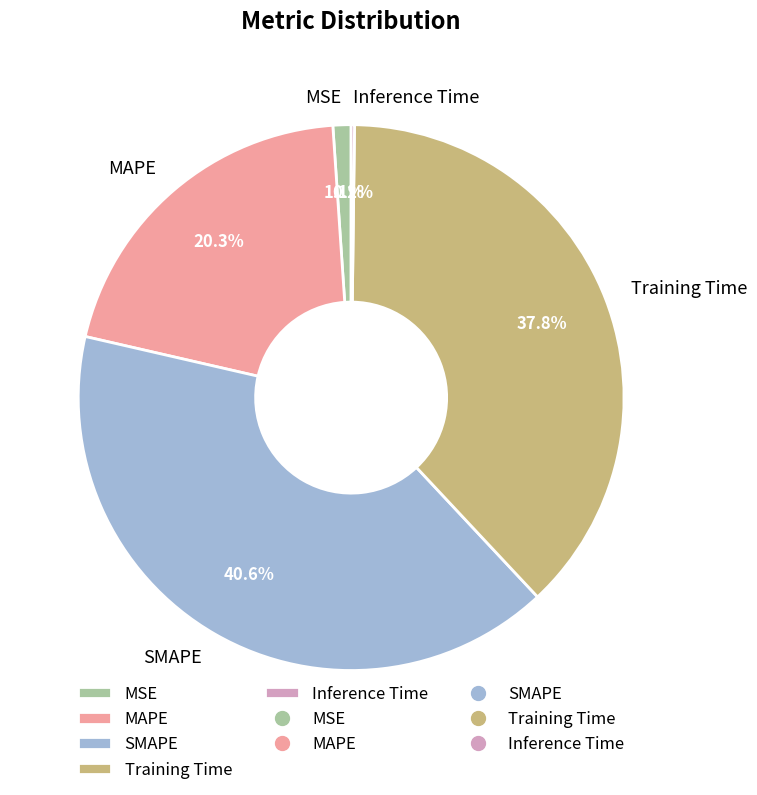

Is there any slice that represents more than half of the pie?

No